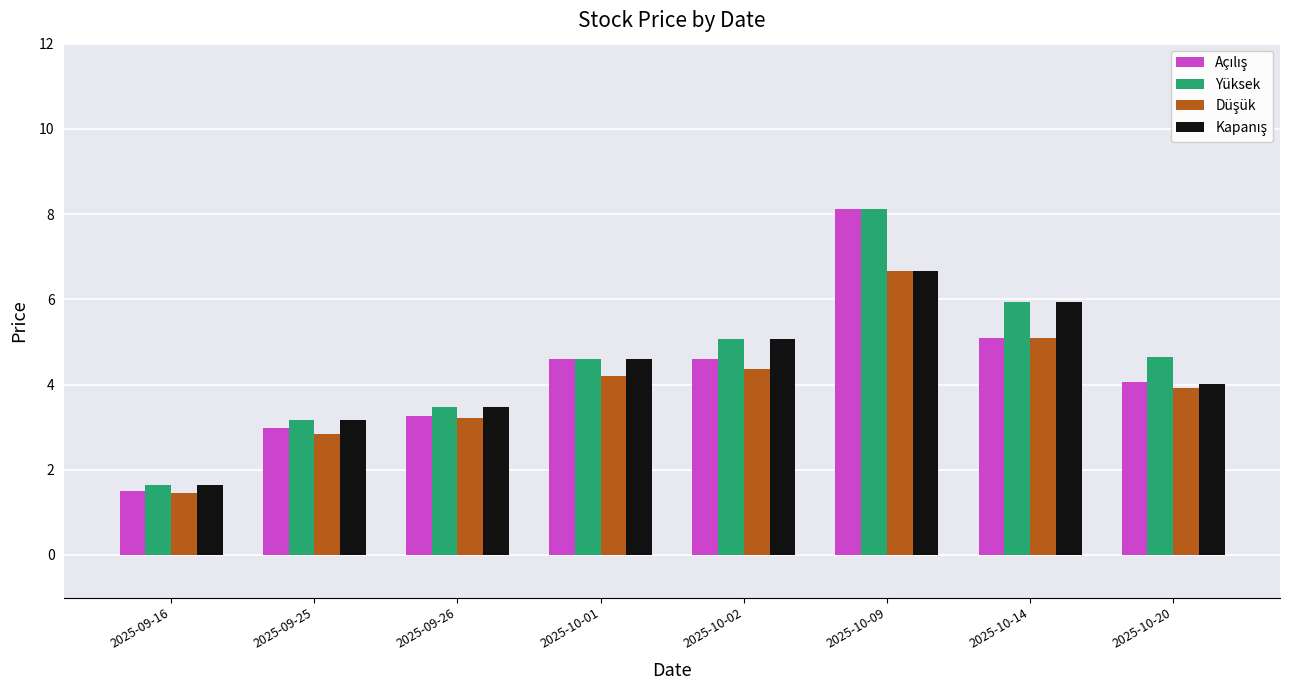

True or false: Yüksek has a value of 4.7 at 2025-10-20.

True